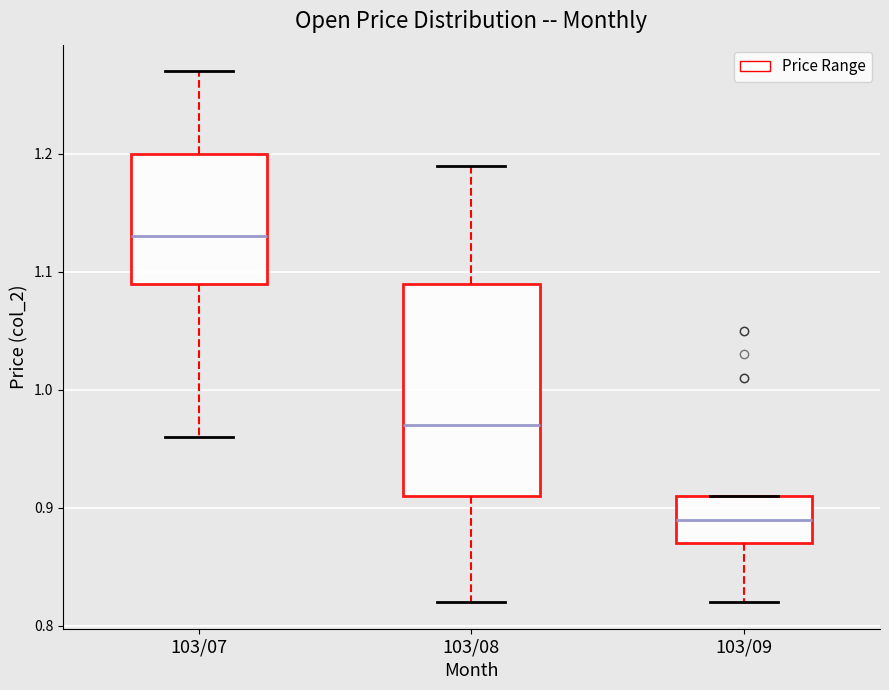

Reading left to right, read every box against the y-axis: the position of its median line, the range the box covers, and the ends of its whiskers. The values are not printed on the chart, so give them approximately, as read against the axis.

103/07: median 1.13, box 1.09 to 1.20, whiskers 0.96 to 1.27
103/08: median 0.97, box 0.91 to 1.09, whiskers 0.82 to 1.19
103/09: median 0.89, box 0.87 to 0.91, whiskers 0.82 to 0.91